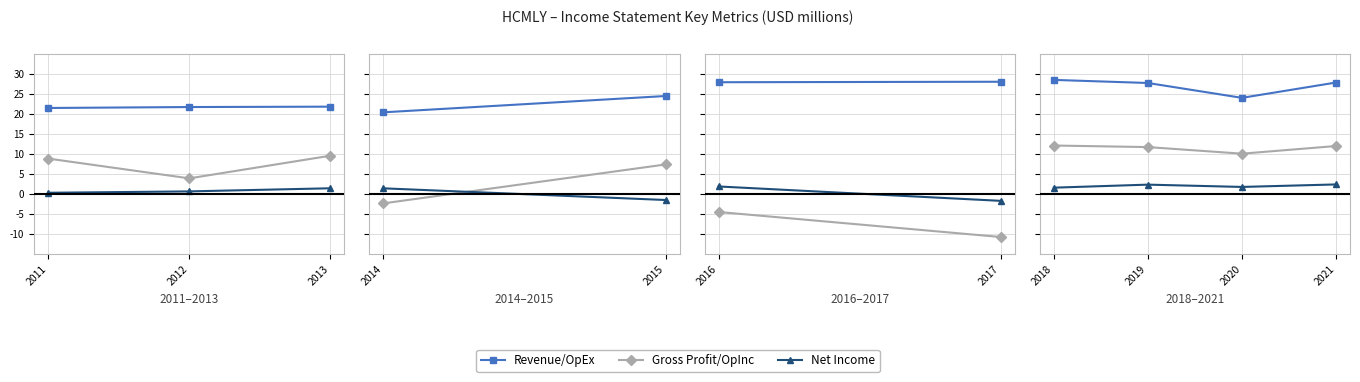

How many distinct data groups are displayed?

3